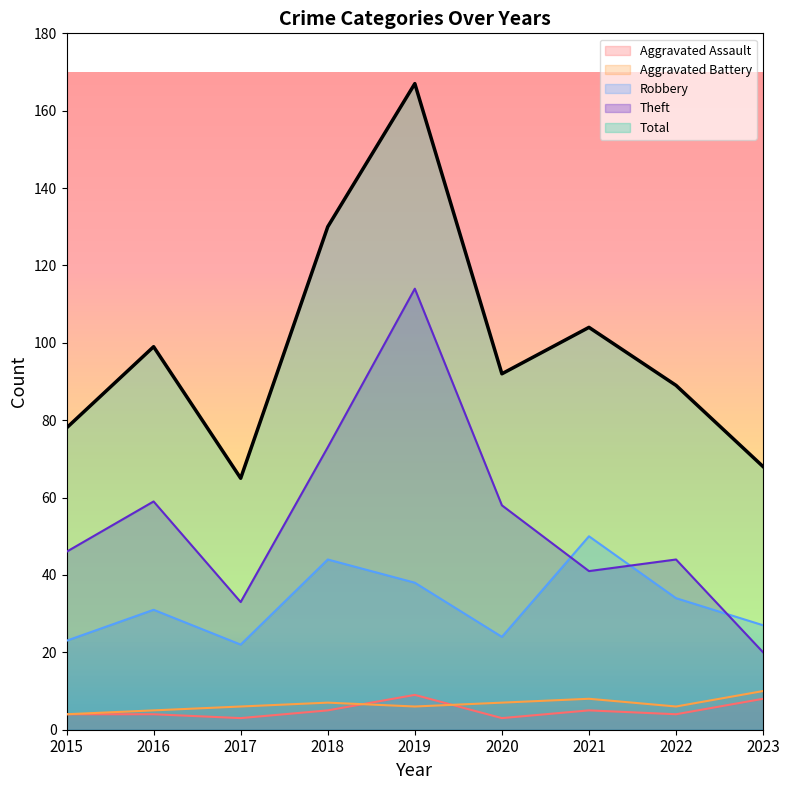

What is the maximum value for Aggravated Battery?

10